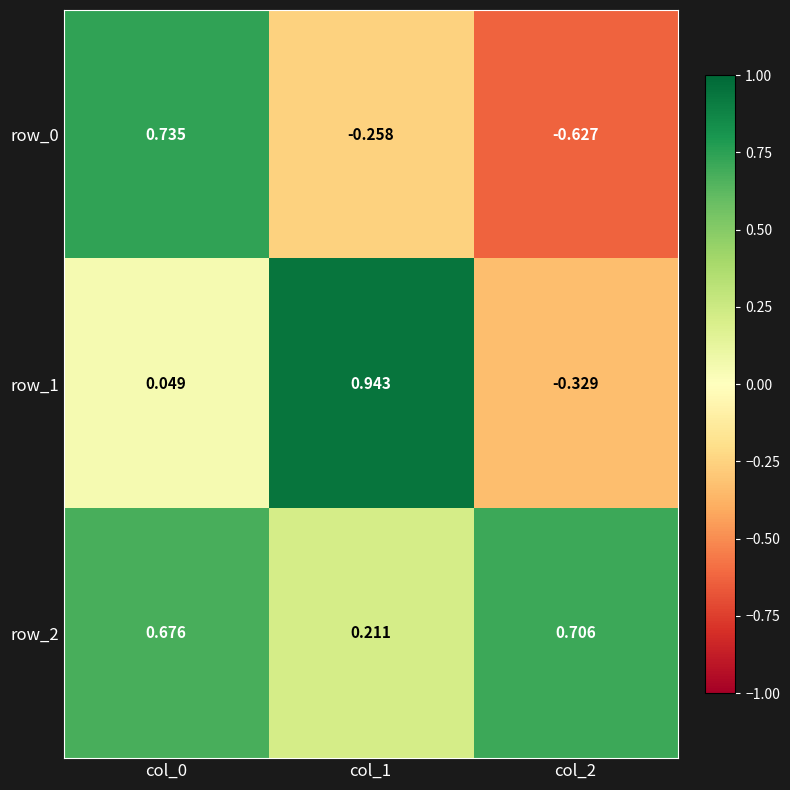

How many row_2 values are between 0 and 1?

3